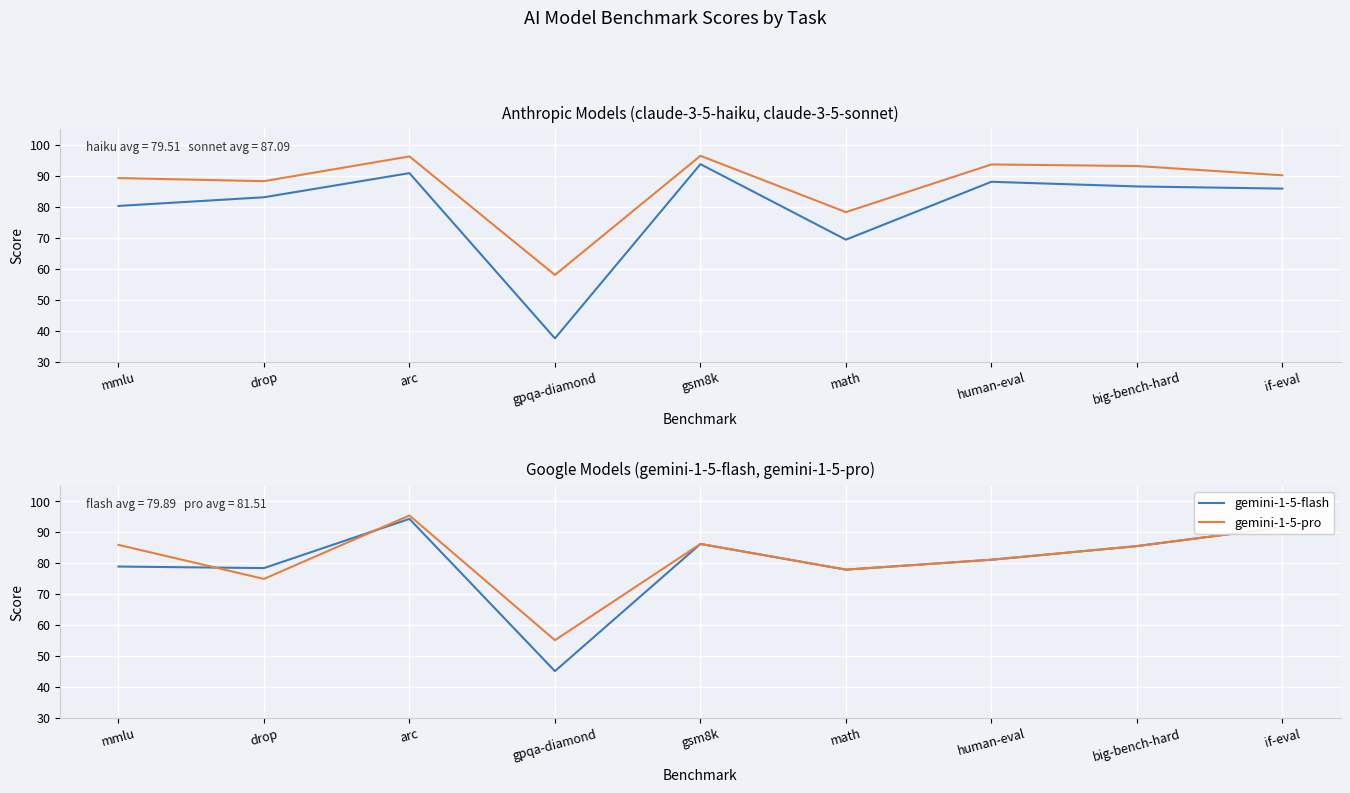

Which category has the lowest value in the claude-3-5-haiku series?

gpqa-diamond